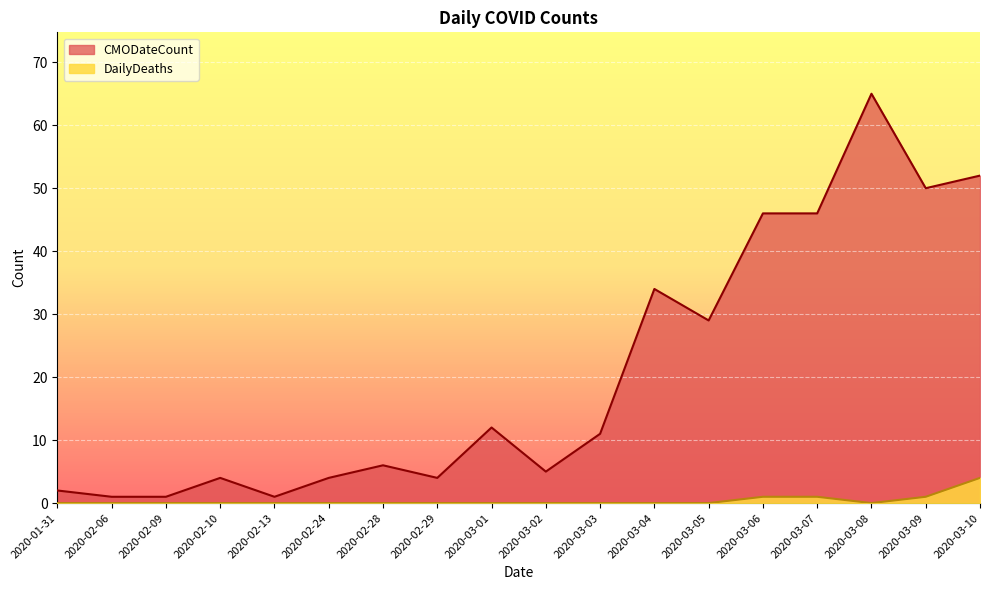

At which category is the sum across all series the highest?

2020-03-08